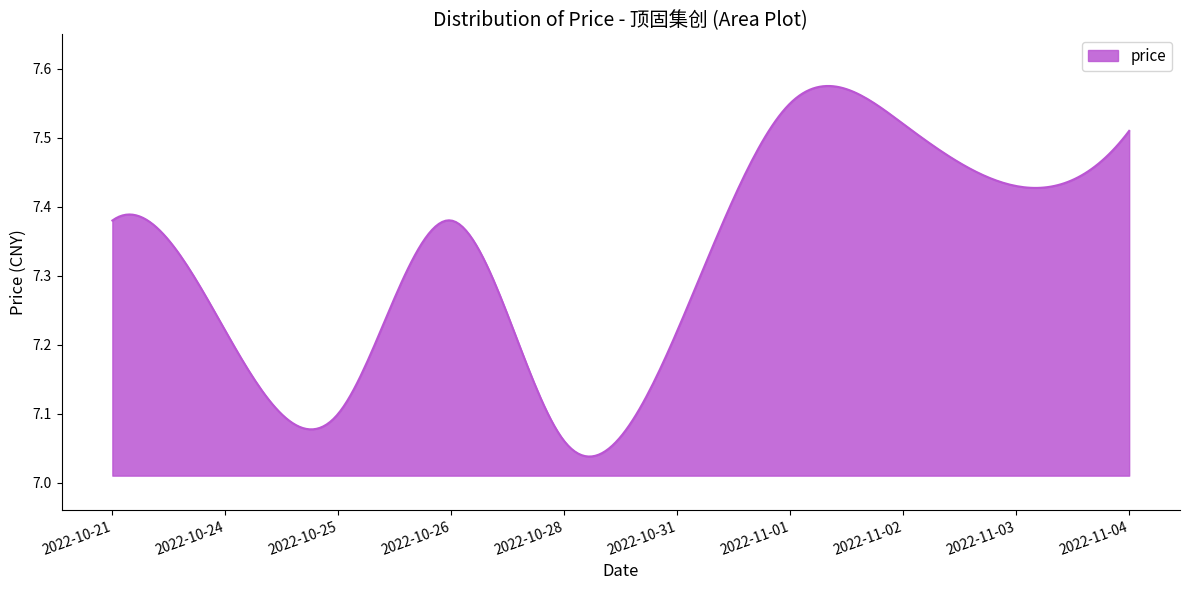

What is the difference between the maximum and minimum values?

0.5